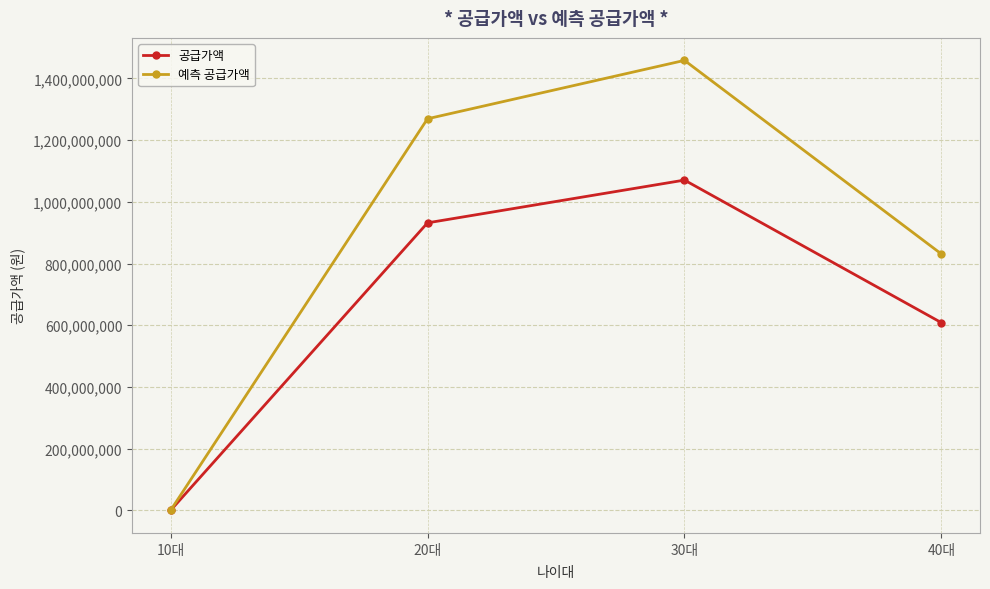

True or false: 예측 공급가액 has a value of 830700200.0 at 40대.

True